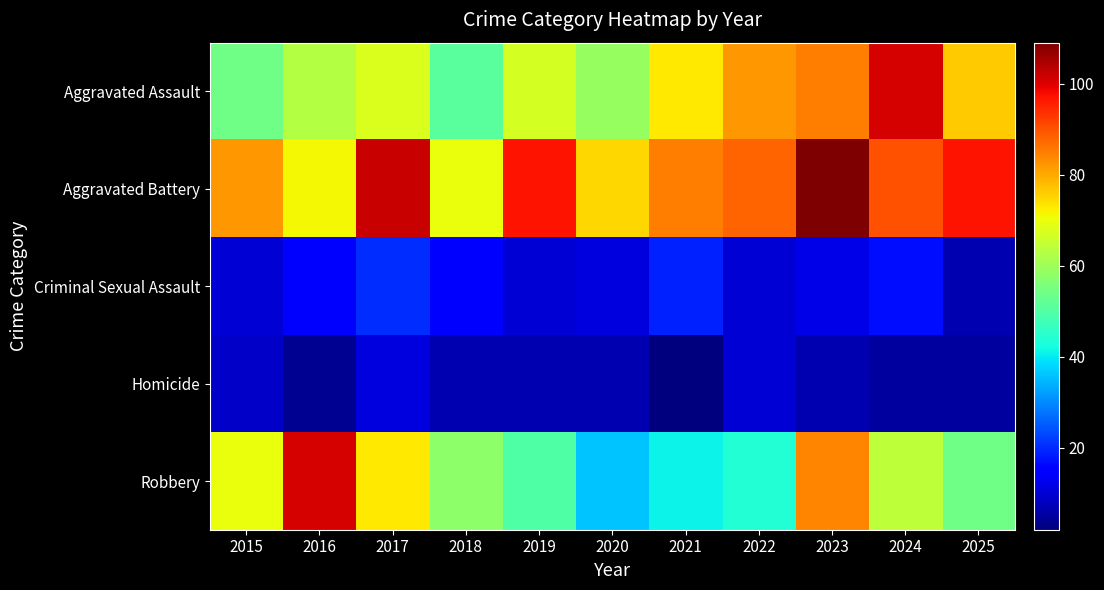

What is the total value across all series at 2024?

277